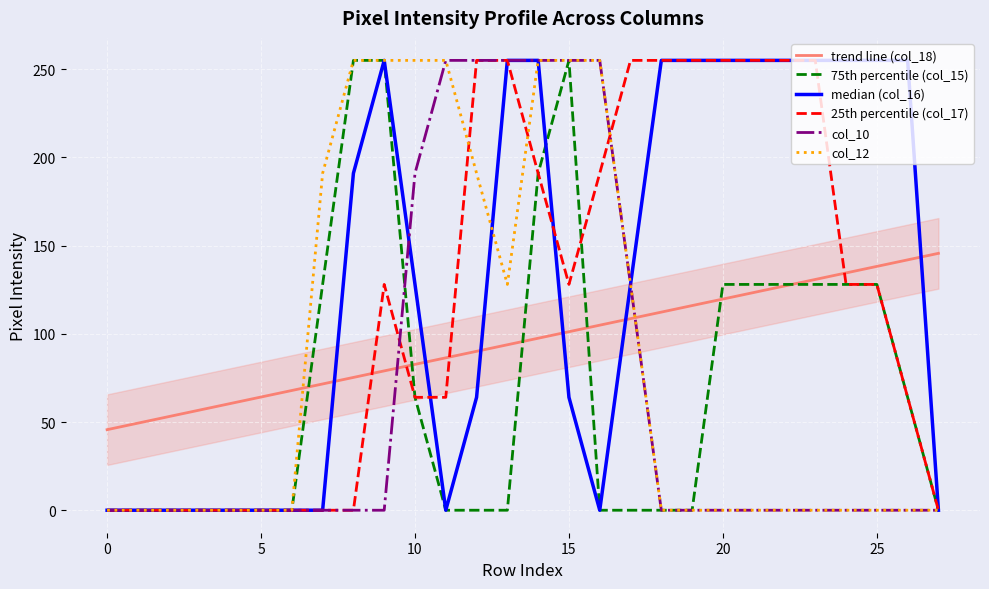

What value does the median (col_16) series have at 20?

255.0